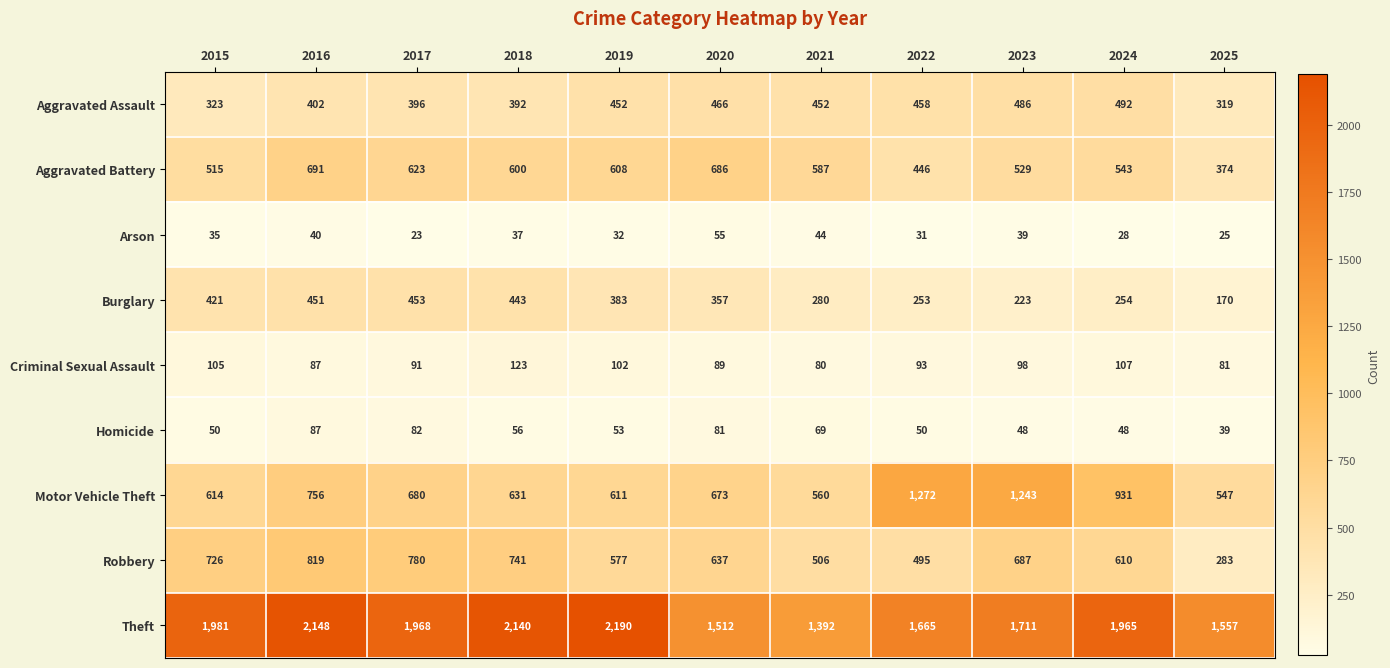

Is it true that Criminal Sexual Assault equals 102 at 2019?

True